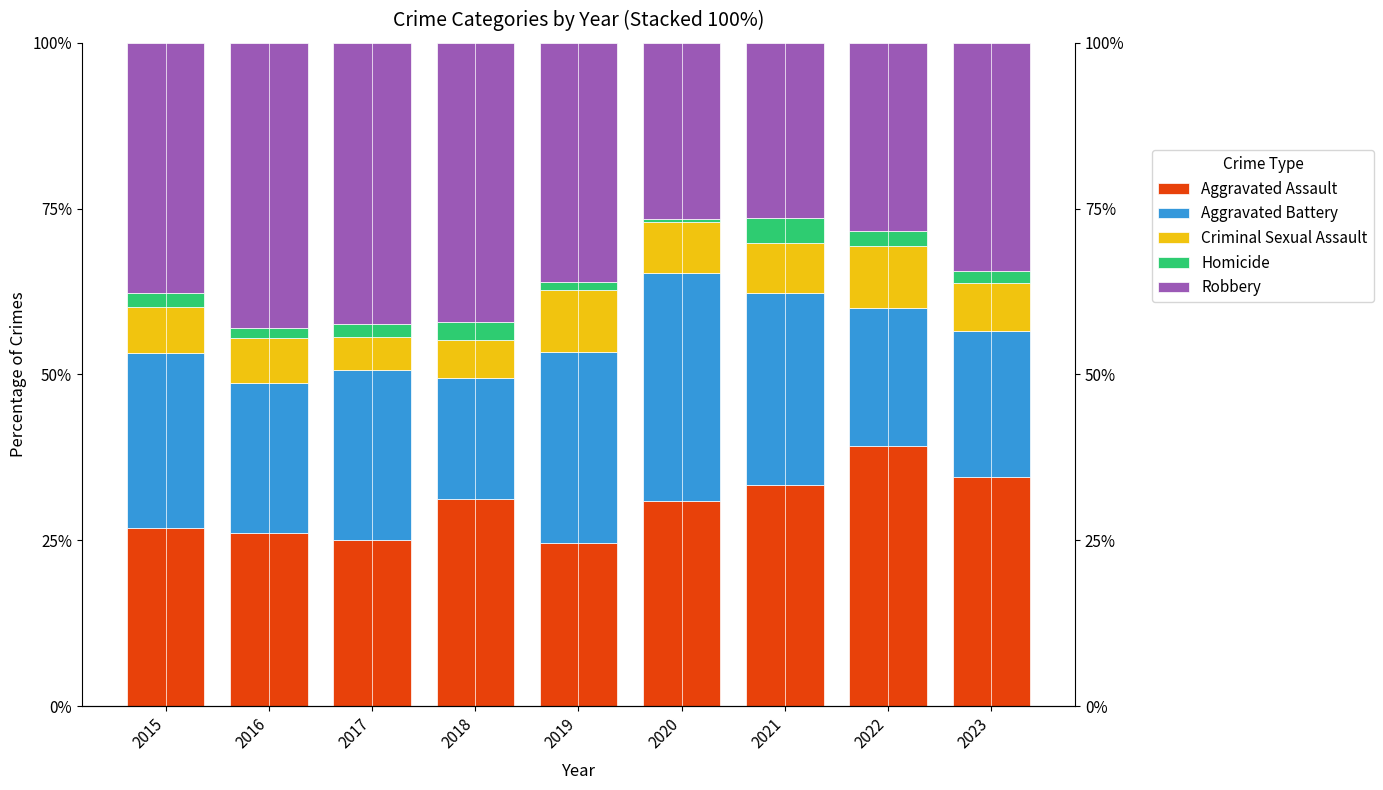

What are all the series names shown in the legend?

Aggravated Assault, Aggravated Battery, Criminal Sexual Assault, Homicide, Robbery